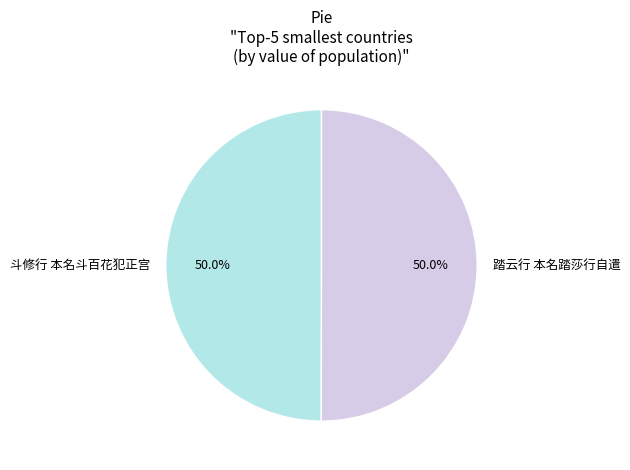

Do 斗修行 本名斗百花犯正宫 and 踏云行 本名踏莎行自遣 together represent more than half of the pie?

Yes